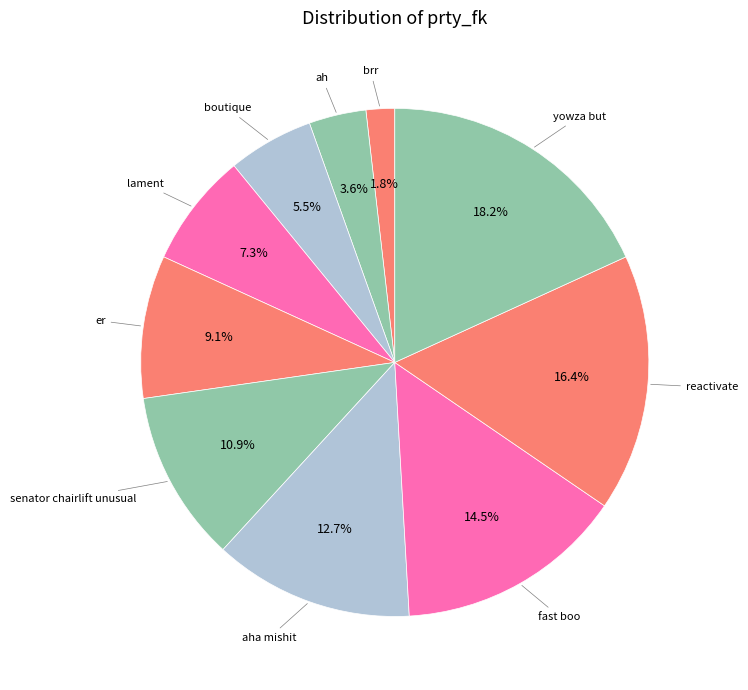

Which has a higher value, ah or reactivate?

reactivate